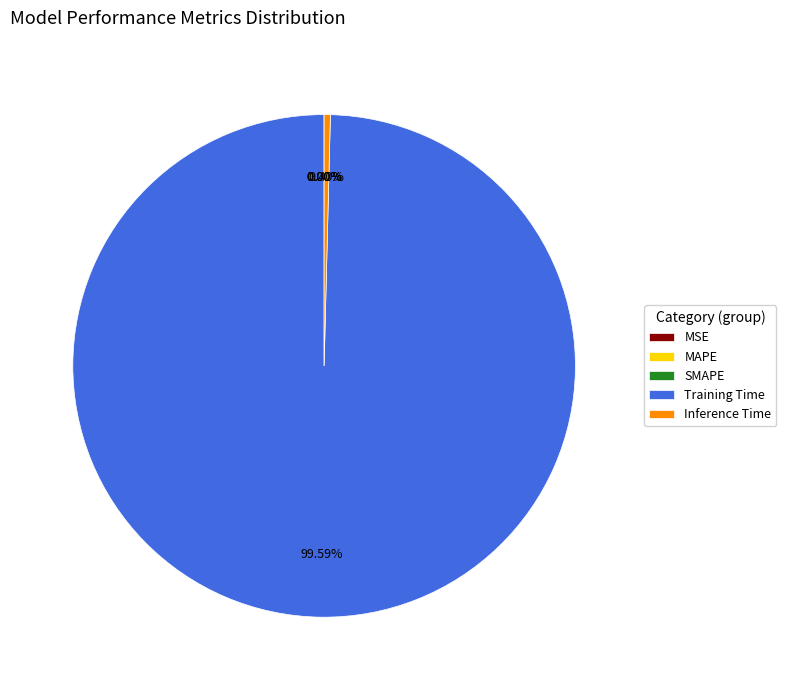

Which slice is the largest?

Training Time